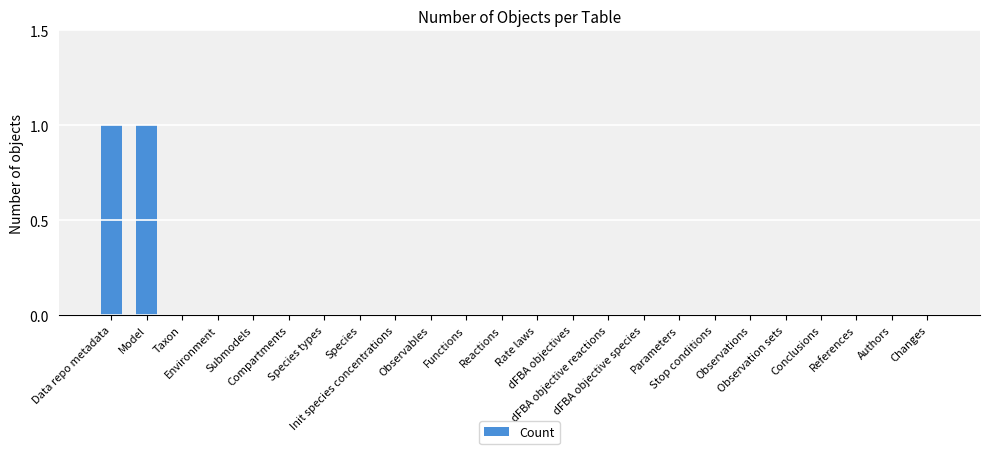

True or false: the data shows 1 at Stop conditions.

False